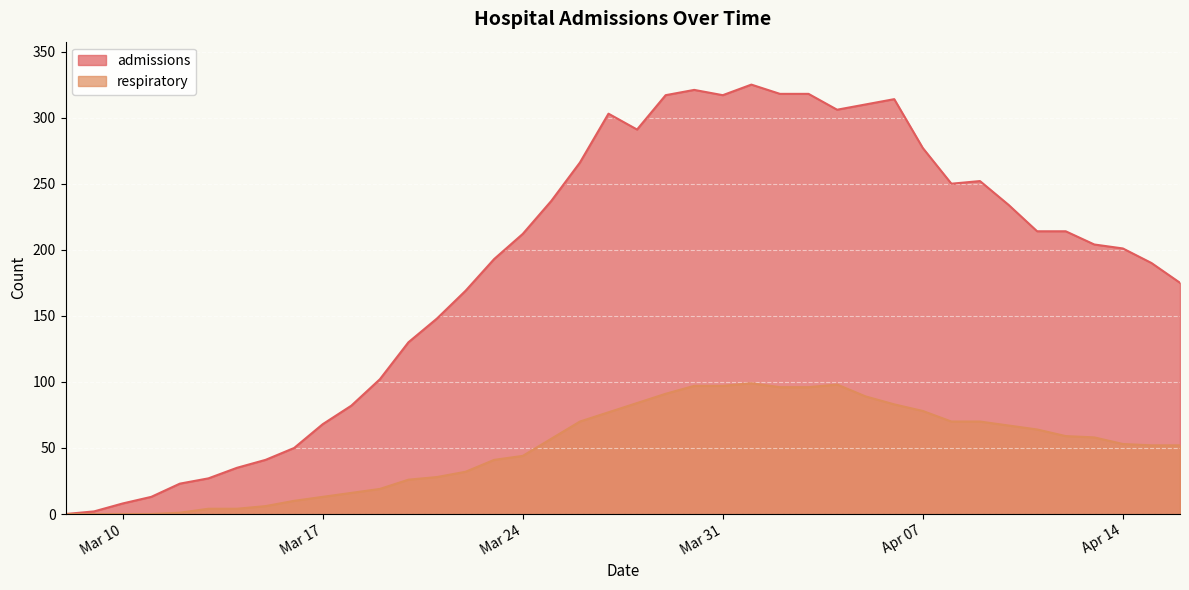

What is the difference between the respiratory values at Mar 17 and Apr 07?

65